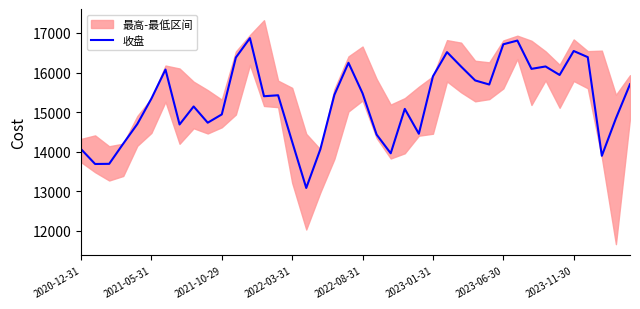

How many categories are shown in the chart?

40